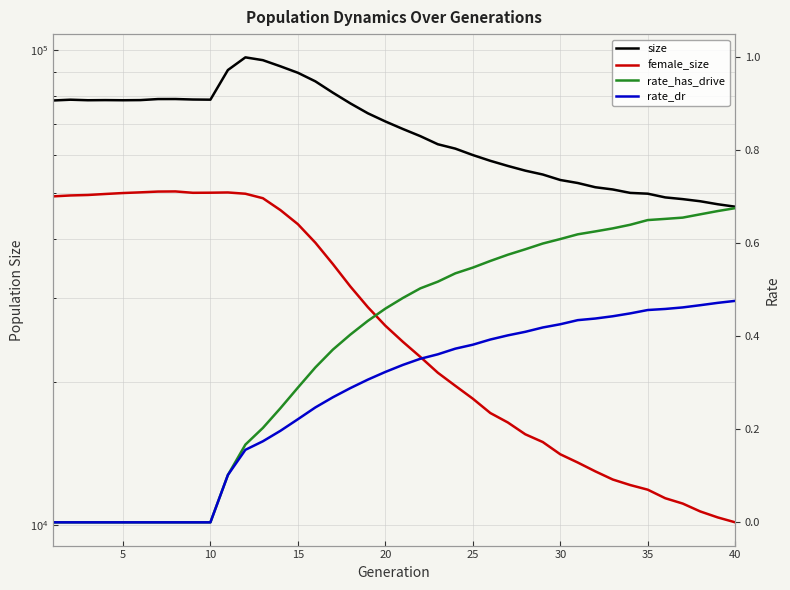

How many values in the size series are below 70721?

20